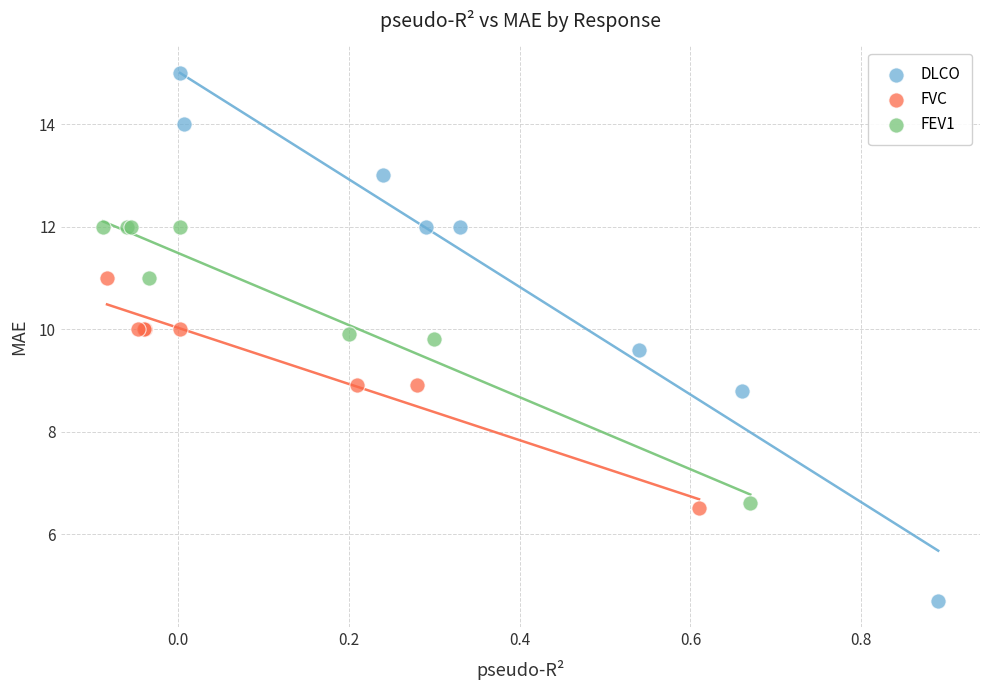

What are all the series names shown in the legend?

DLCO, FVC, FEV1